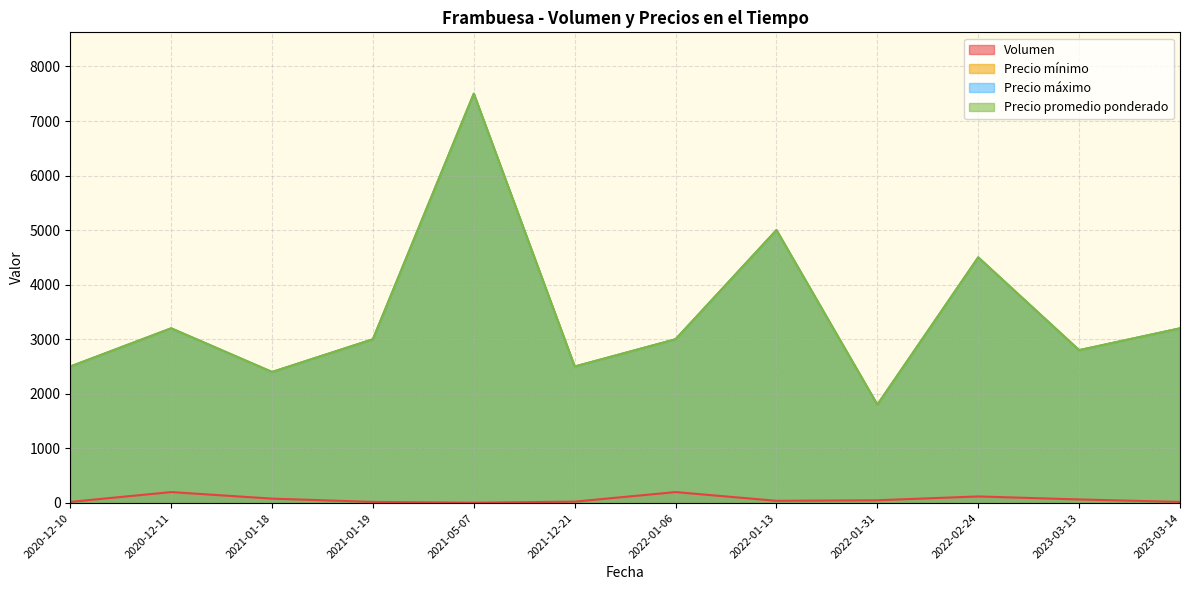

Count the number of categories in the chart.

12